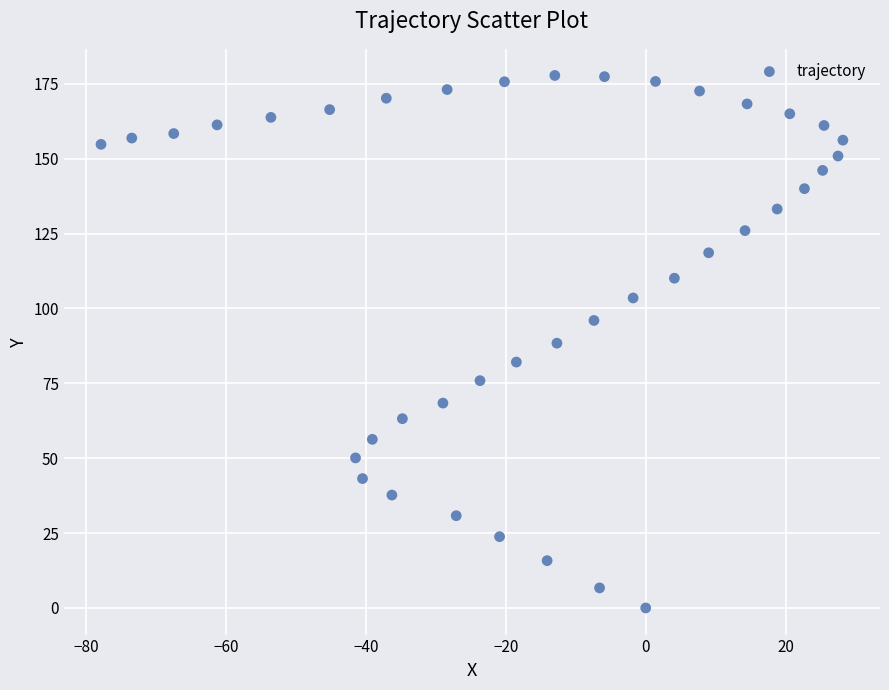

What is the range of X values (max minus min)?

106.1